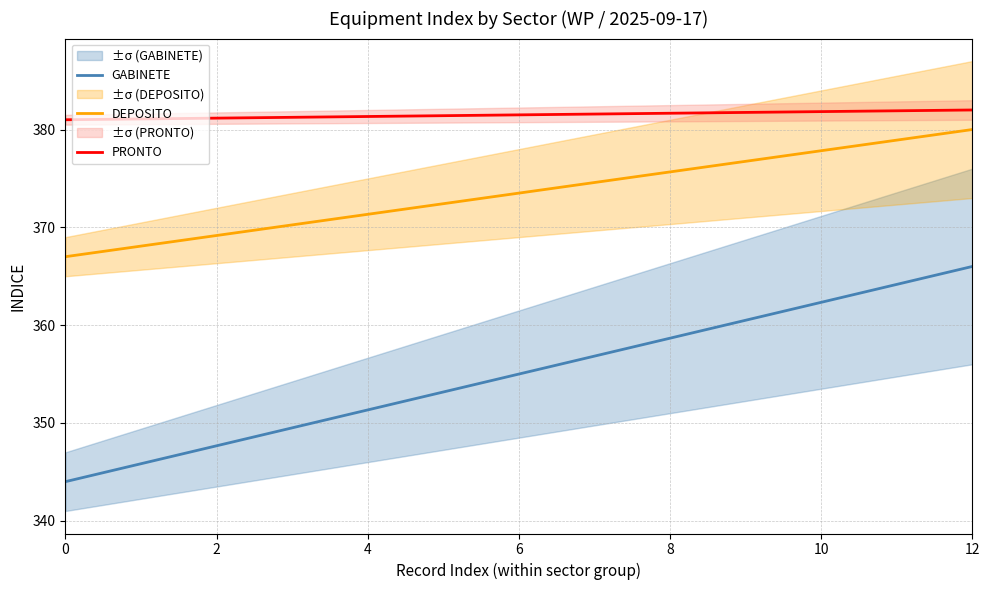

True or false: PRONTO and GABINETE intersect in this chart.

False